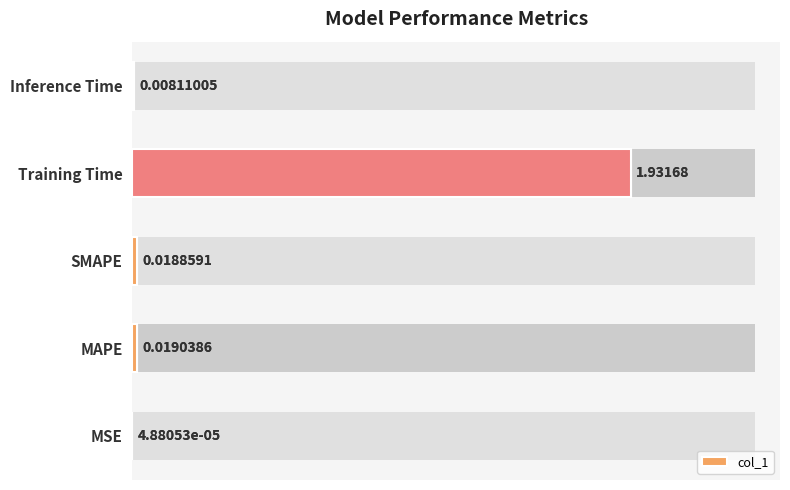

The chart shows a value of 0.0 at Inference Time. True or false?

True